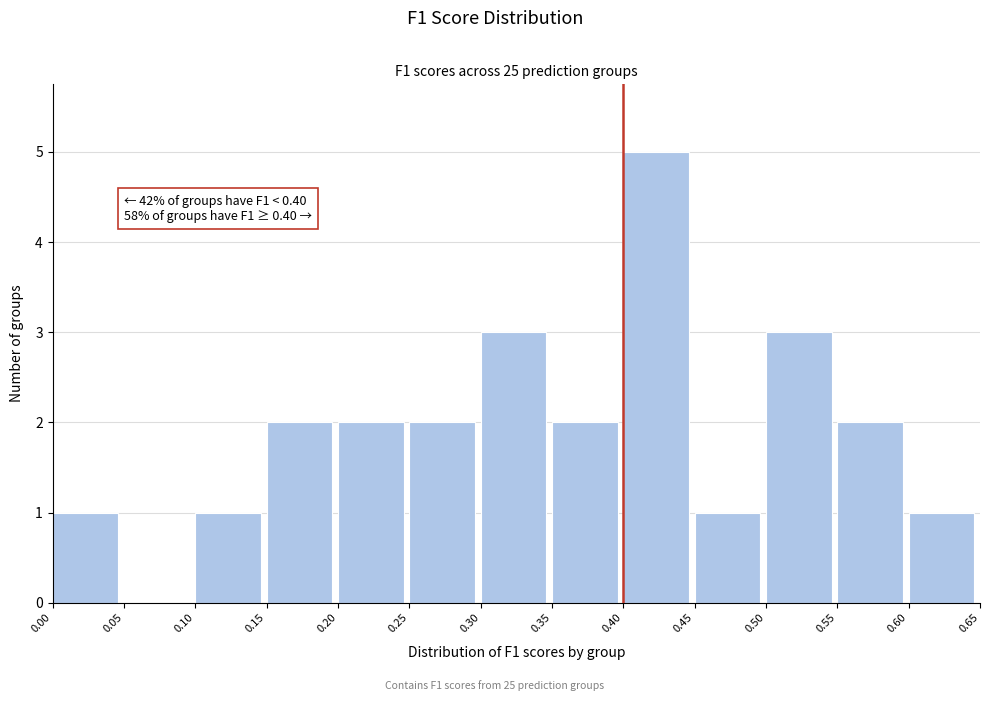

Which range on the x-axis has the tallest bar?

0.40 to 0.45